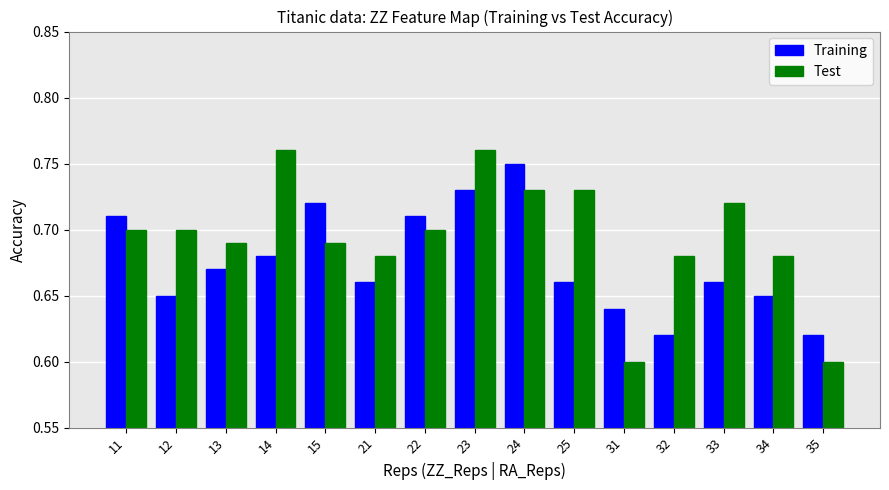

Which series has the largest total across all categories?

Test